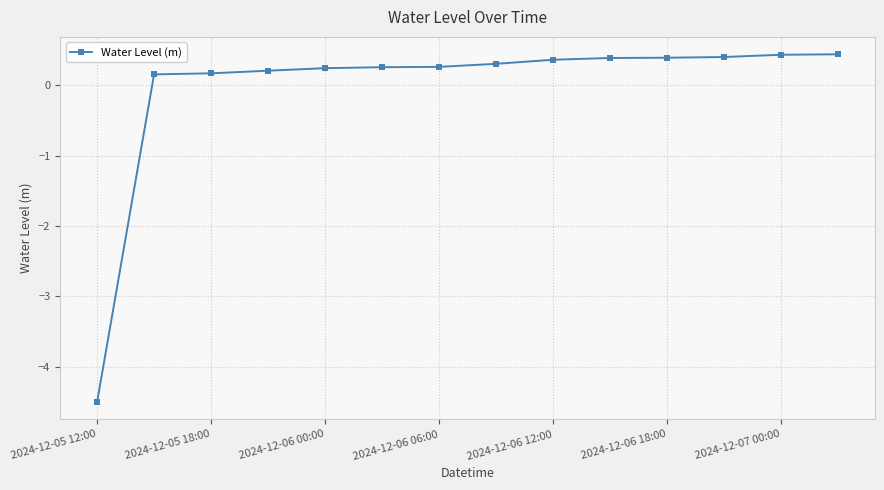

What is the minimum value shown in the chart?

-4.5